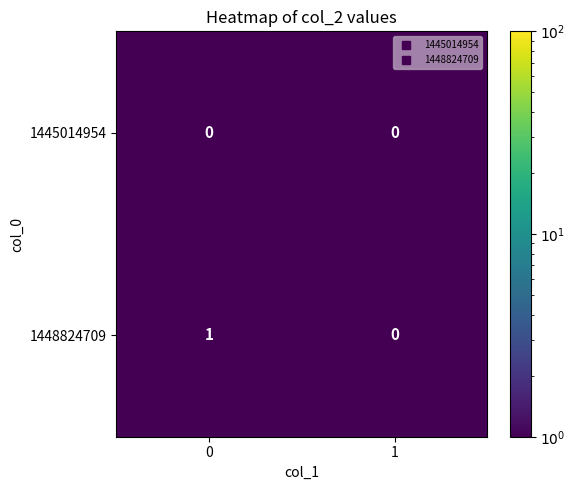

Which series has the largest total across all categories?

1448824709